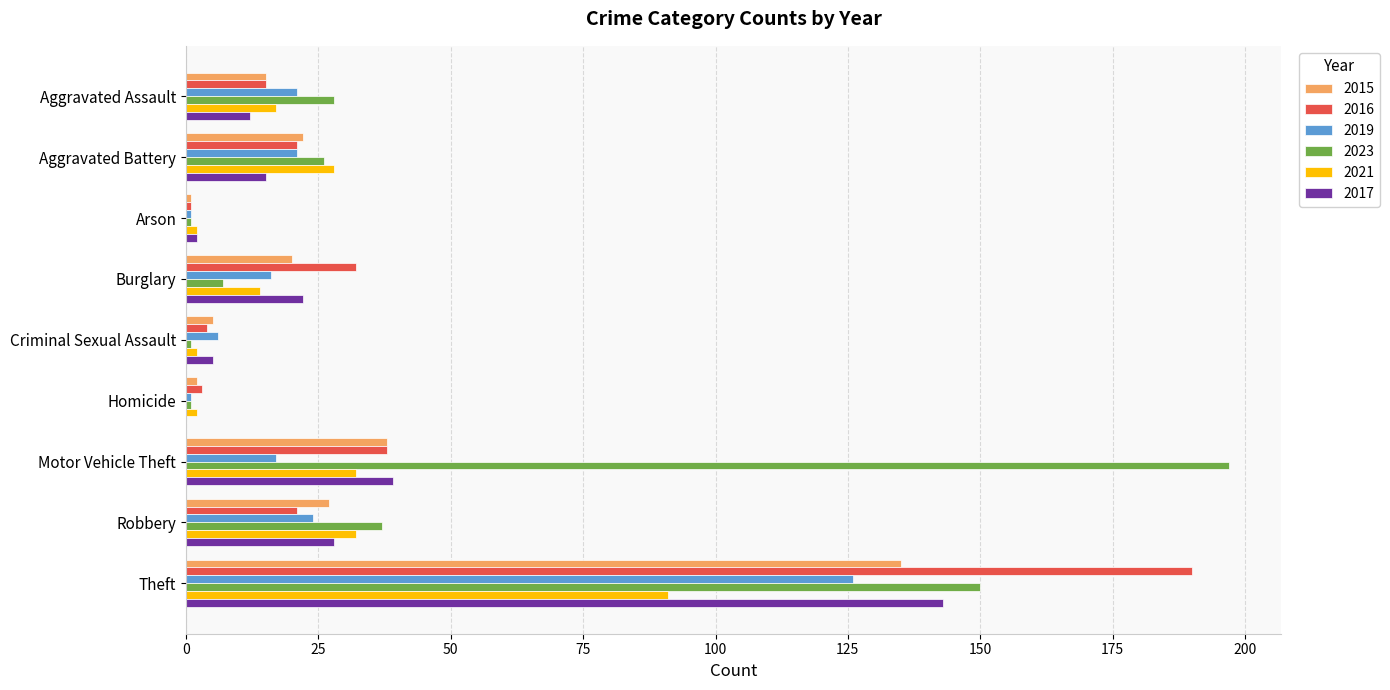

What is the sum of all 2023 values?

448